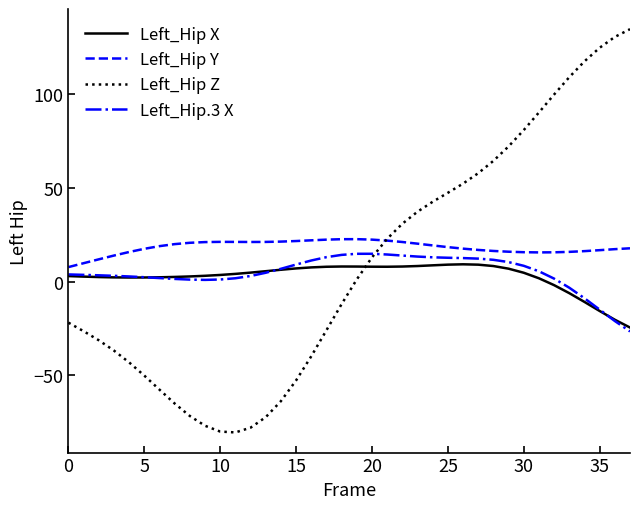

What are all the series names shown in the legend?

Left_Hip X, Left_Hip Y, Left_Hip Z, Left_Hip.3 X